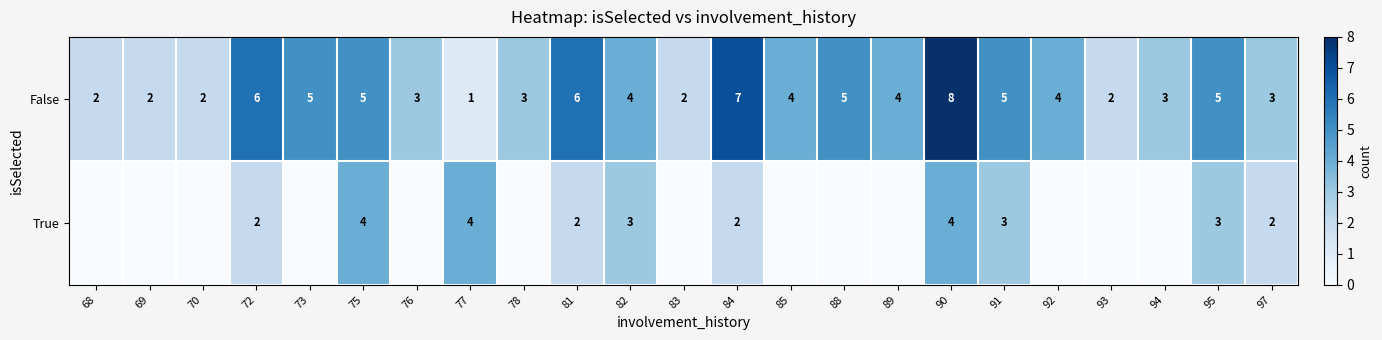

Rank the series by their average value, from highest to lowest.

row_0, row_1